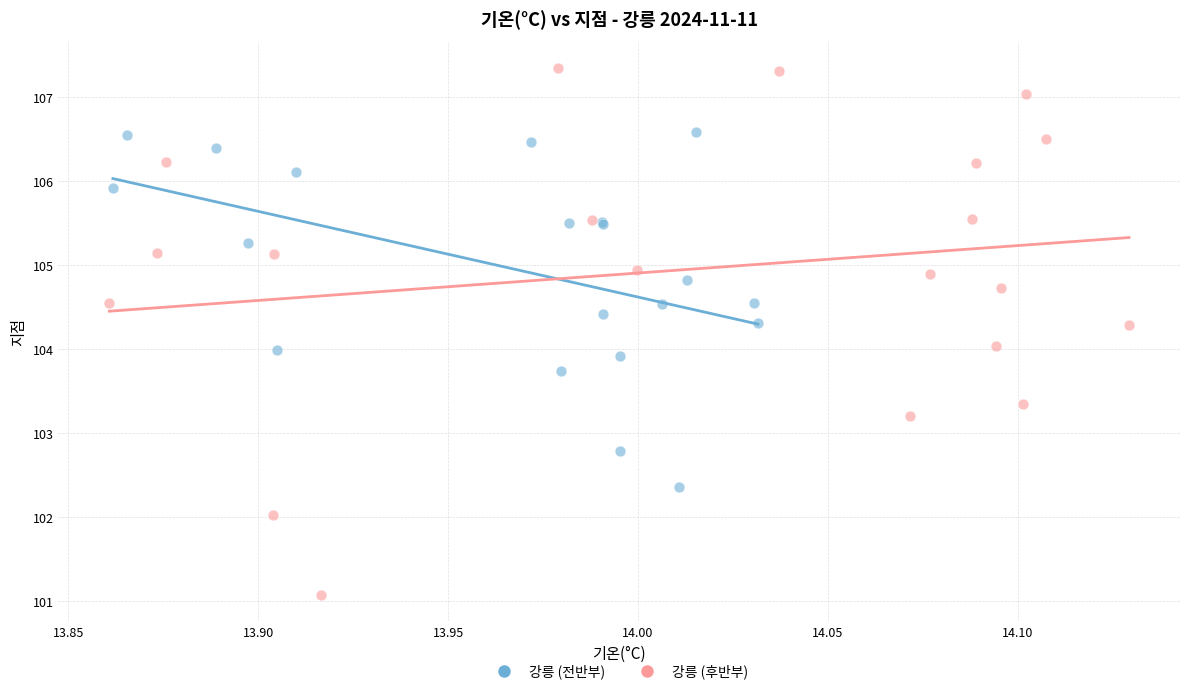

Which series reaches the minimum Y coordinate?

강릉 (후반부)